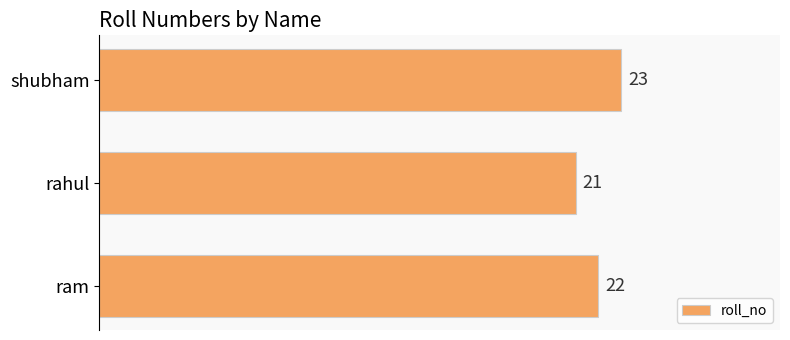

What is the sum of all values?

66